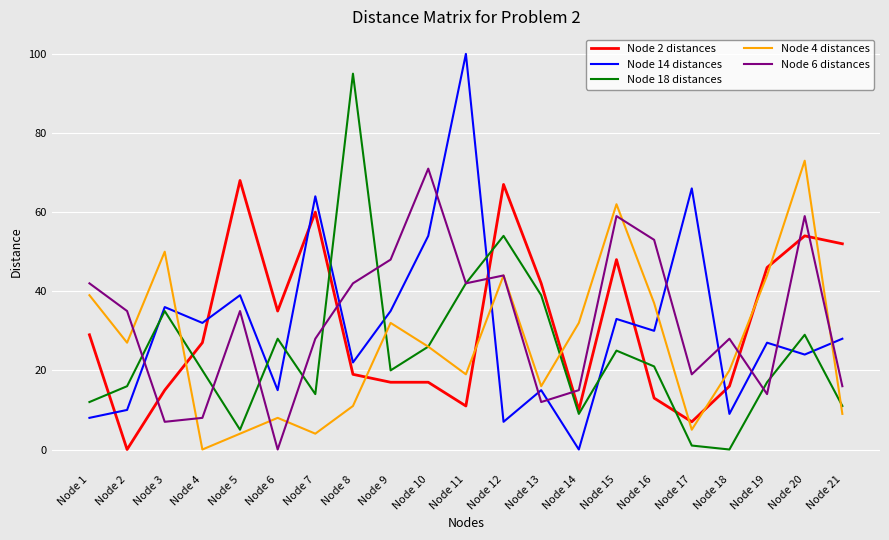

Where do Node 6 distances and Node 14 distances first cross each other?

Node 2 and Node 3